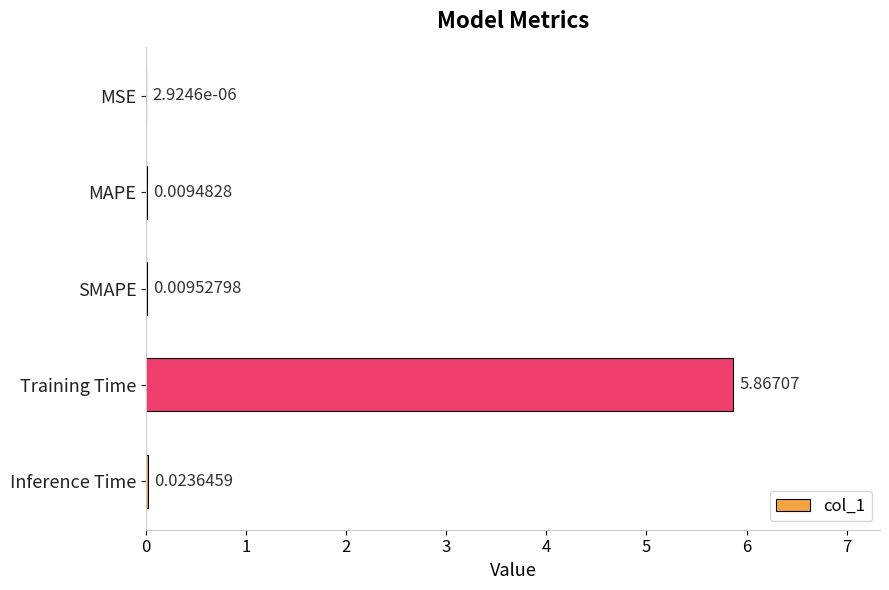

What is the change in value from MAPE to Training Time?

+5.9